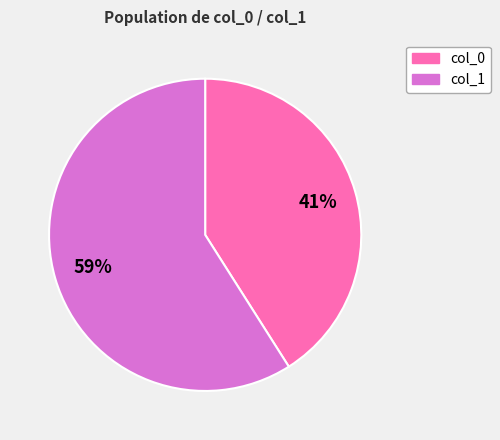

To the nearest percent, what is the difference between the largest and smallest slice percentages?

18%